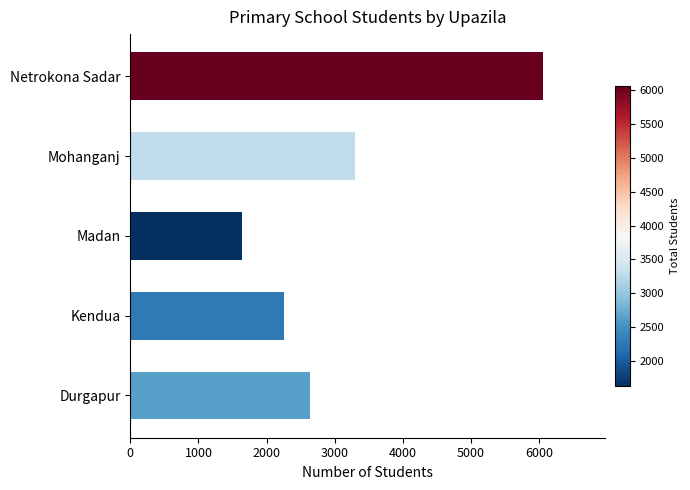

Reading bottom to top, list all the values displayed in this chart.

2632	2262	1634	3292	6061